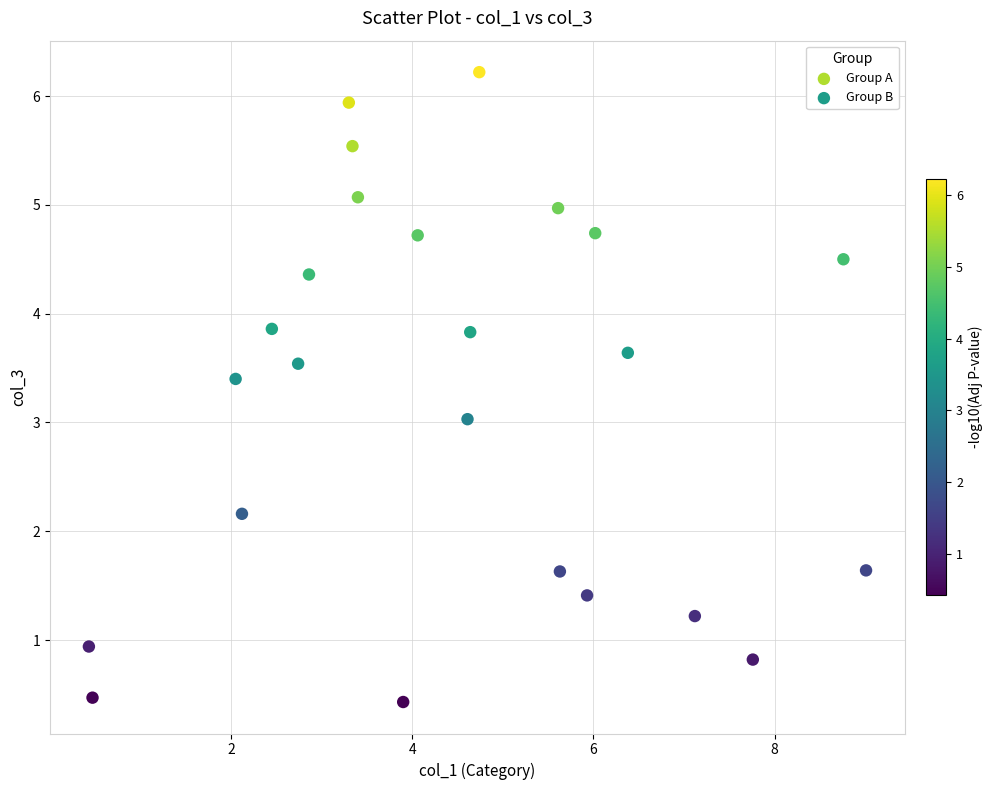

Which series contains the highest Y value?

Group B